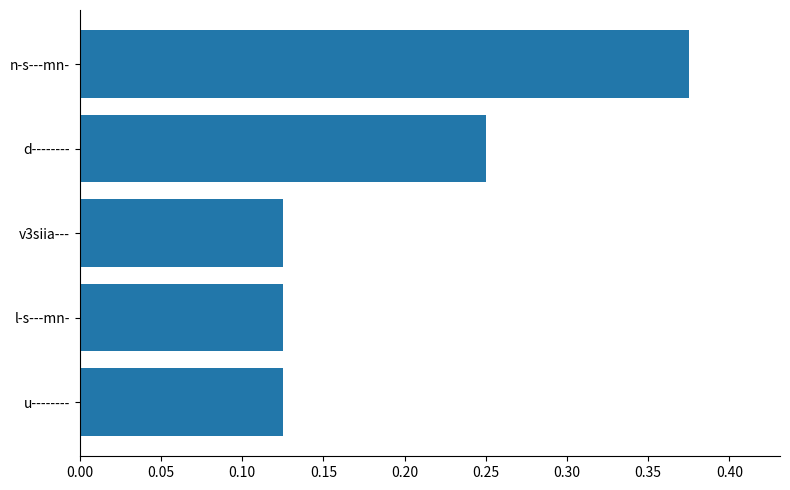

True or false: the data shows 0.2 at u--------.

False